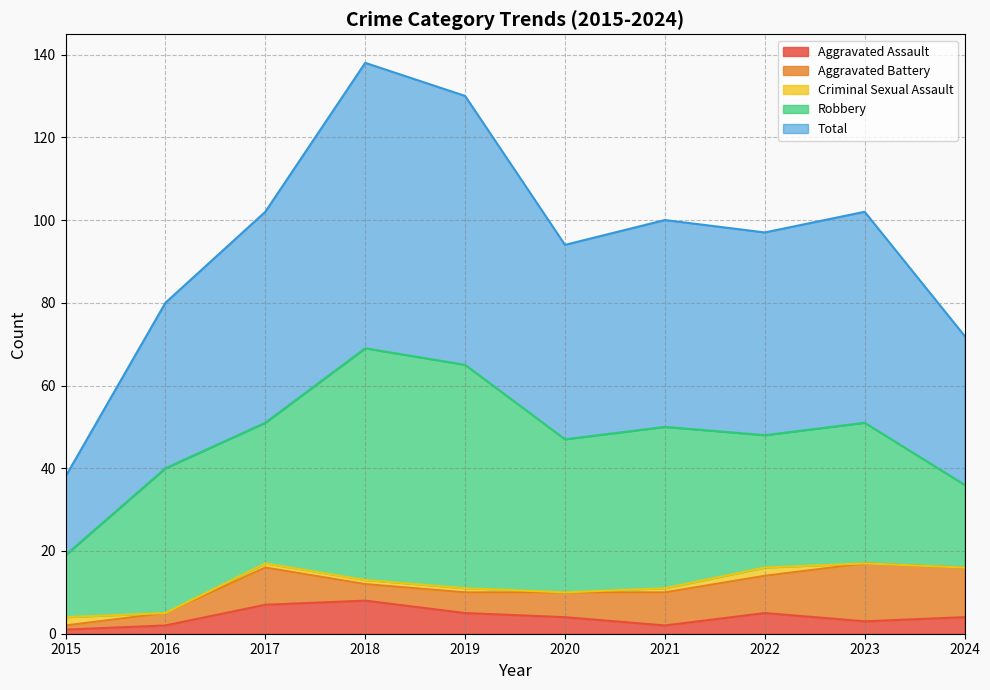

What is the difference between the second highest and minimum values in the Aggravated Battery series?

11